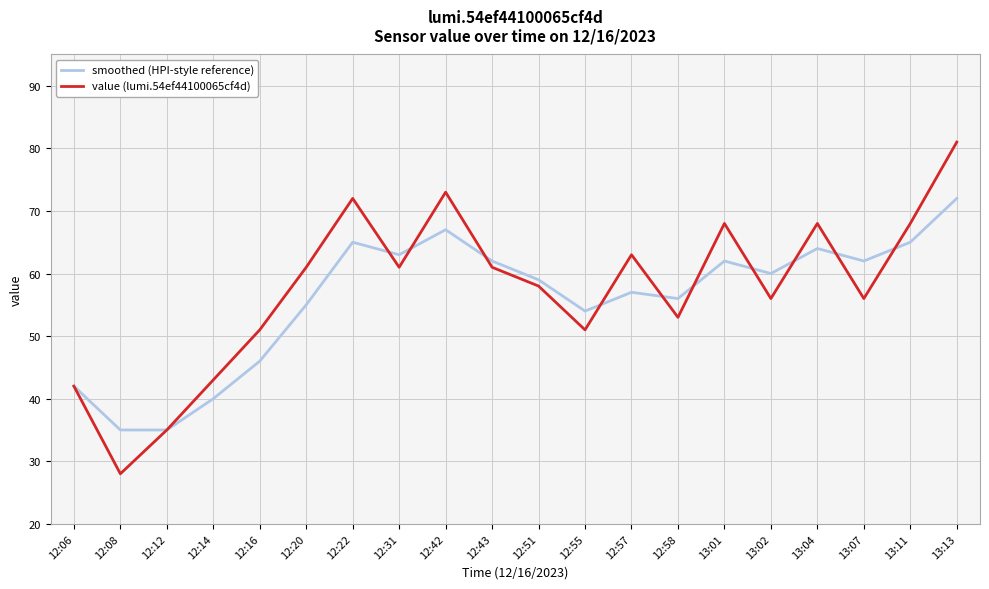

After their last crossing, which series has the higher values: smoothed (HPI-style reference) or value (lumi.54ef44100065cf4d)?

value (lumi.54ef44100065cf4d)